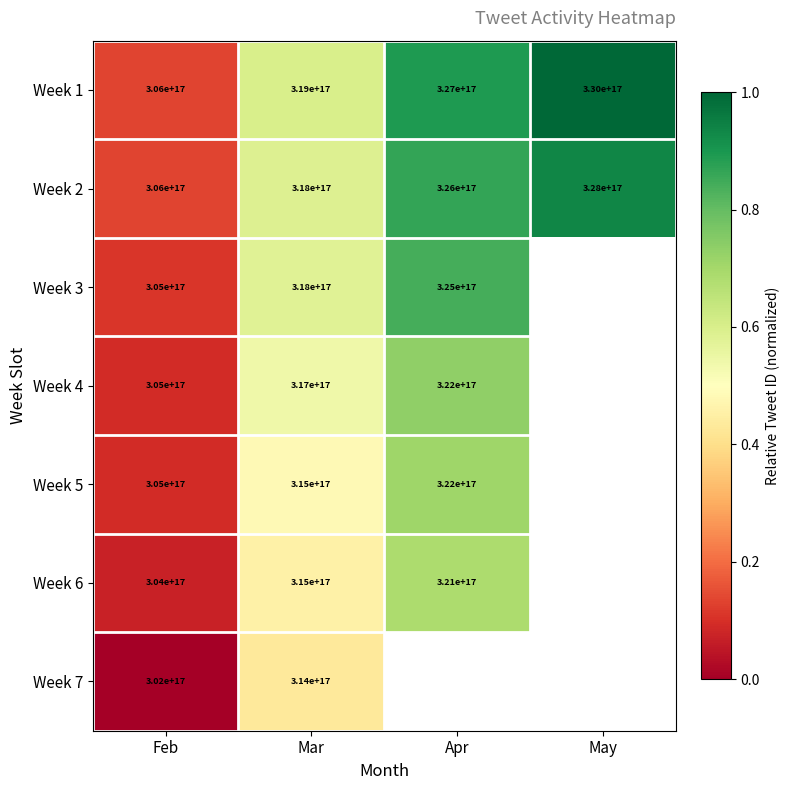

At which category does the chart reach its peak across all series?

May